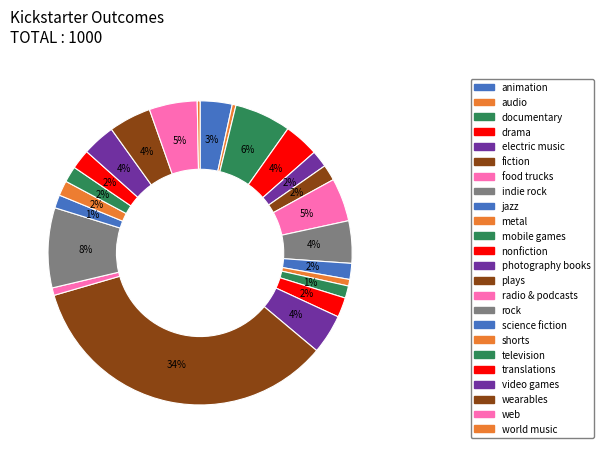

How many slices are in this pie chart?

24